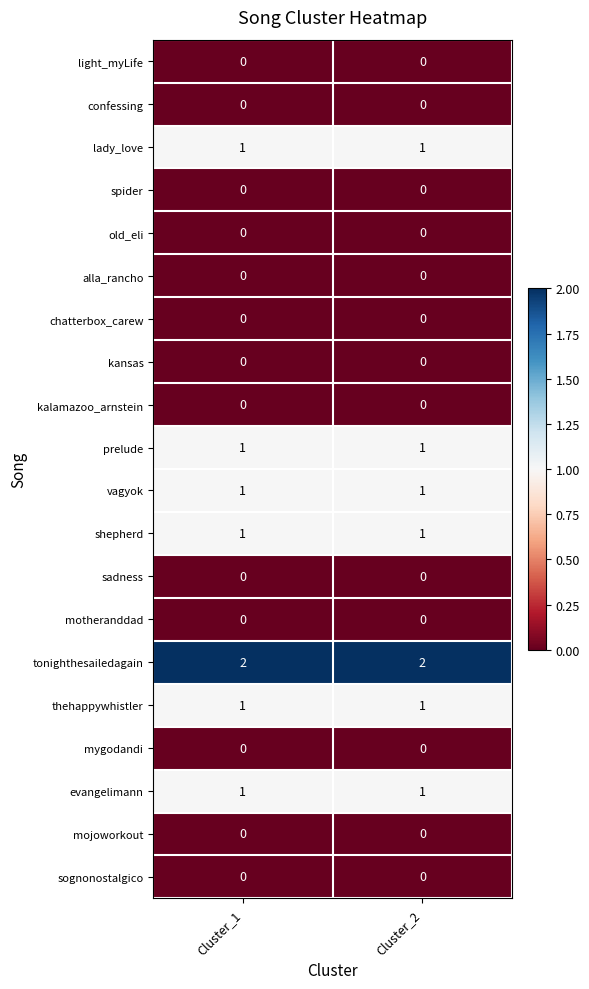

What is the total value across all series at Cluster_2?

8